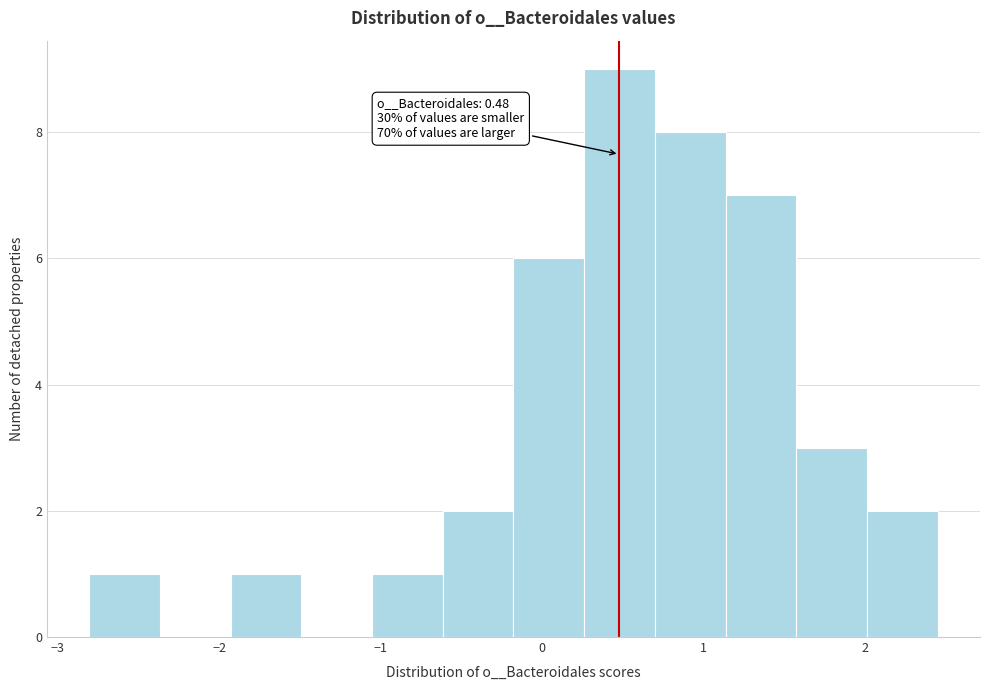

Over which range of the x-axis is the bar tallest?

0.3 to 0.7